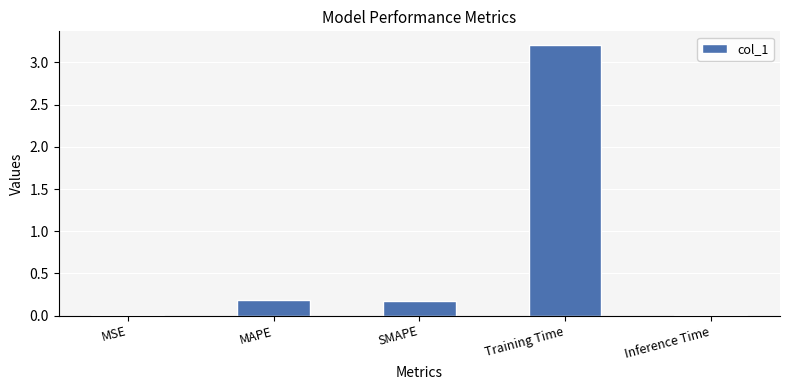

At which category does the chart reach its peak across all series?

Training Time